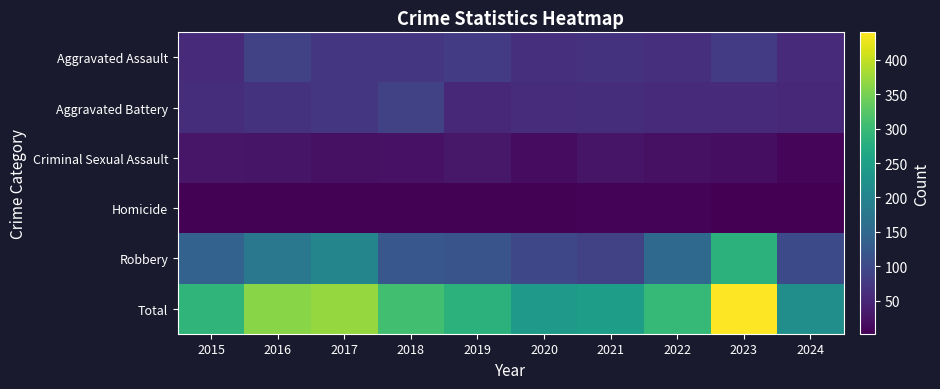

List the series in order of their peak value, lowest first.

Homicide, Criminal Sexual Assault, Aggravated Battery, Aggravated Assault, Robbery, Total